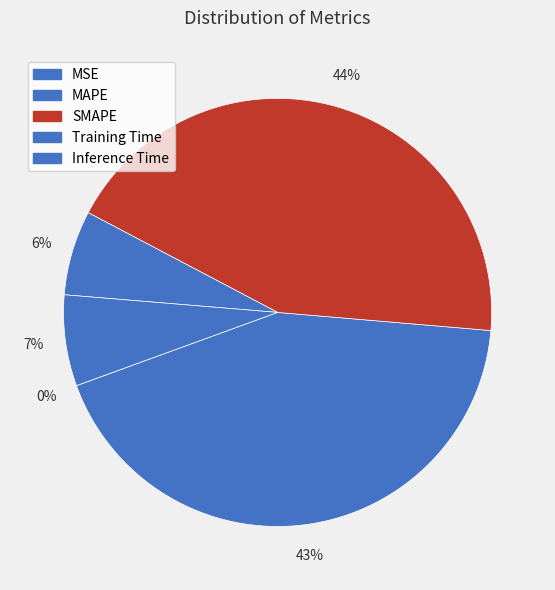

Does MSE account for over 50% of the chart?

No